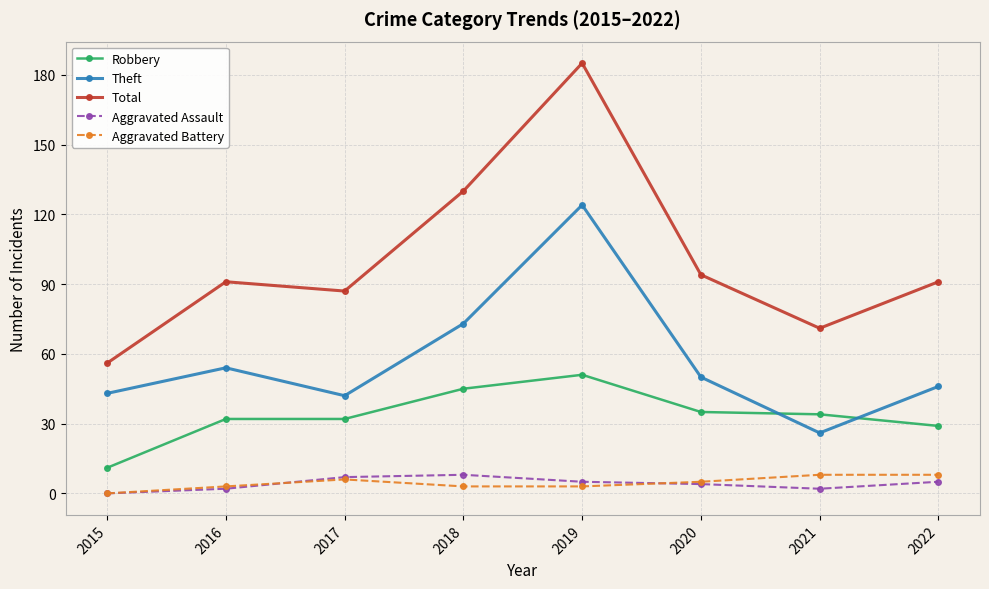

Reading right to left, transcribe all the data shown in this chart.

Robbery: 2022=29	2021=34	2020=35	2019=51	2018=45	2017=32	2016=32	2015=11
Theft: 2022=46	2021=26	2020=50	2019=124	2018=73	2017=42	2016=54	2015=43
Total: 2022=91	2021=71	2020=94	2019=185	2018=130	2017=87	2016=91	2015=56
Aggravated Assault: 2022=5	2021=2	2020=4	2019=5	2018=8	2017=7	2016=2	2015=0
Aggravated Battery: 2022=8	2021=8	2020=5	2019=3	2018=3	2017=6	2016=3	2015=0